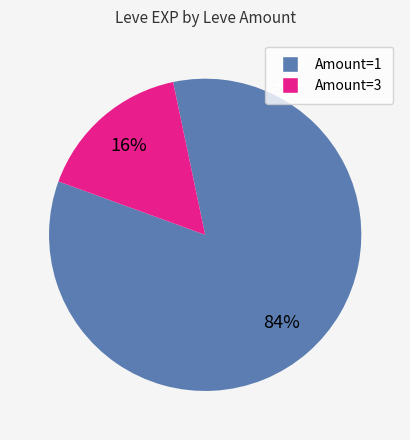

Is there a majority slice in this chart?

Yes